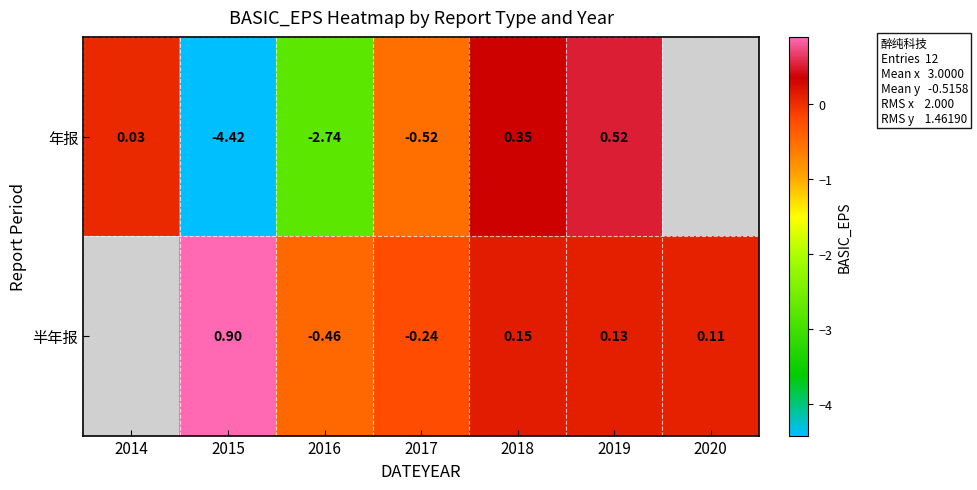

At 2018, list the series in order from smallest to largest.

半年报, 年报